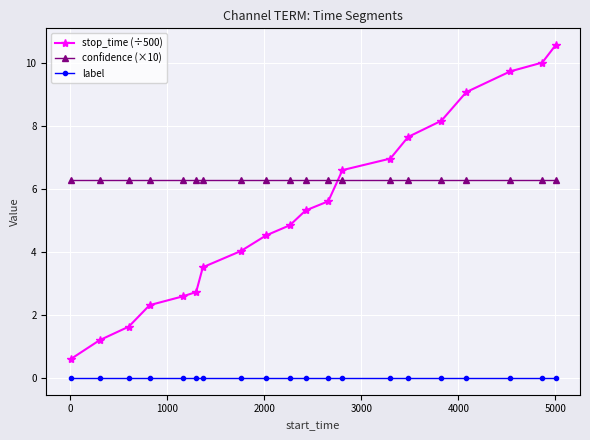

What is the greatest value displayed?

10.6